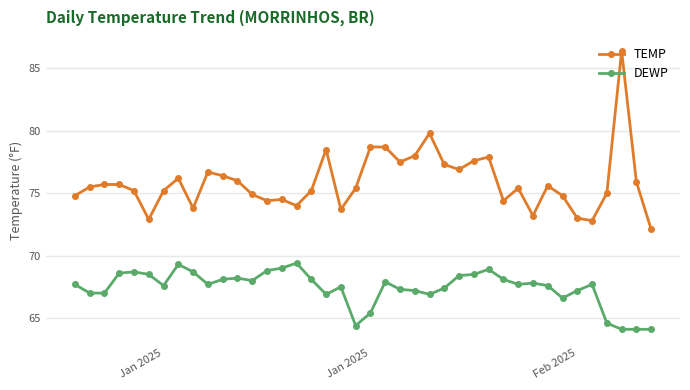

What is the difference between the maximum and minimum values in the TEMP series?

14.3